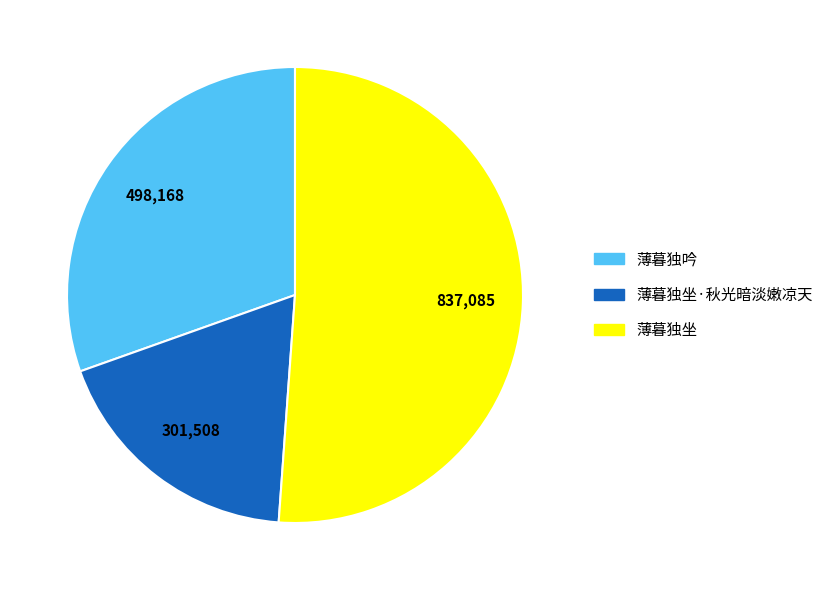

How many slices are in this pie chart?

3